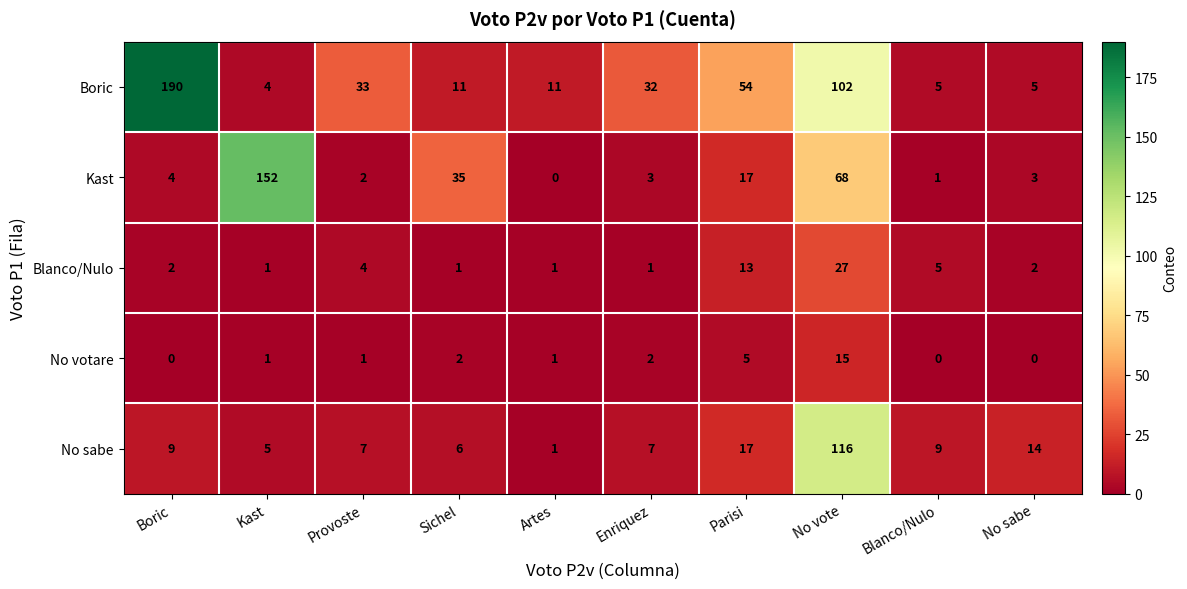

How many distinct data groups are displayed?

5